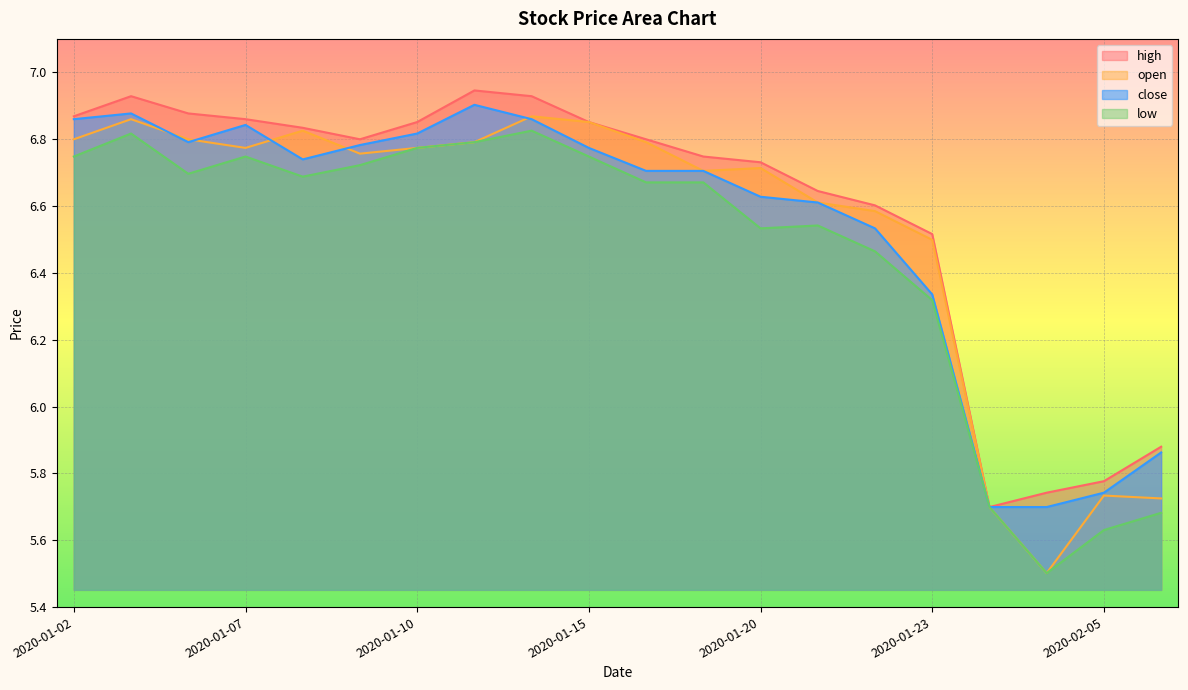

What is the lowest value of the high series?

5.7